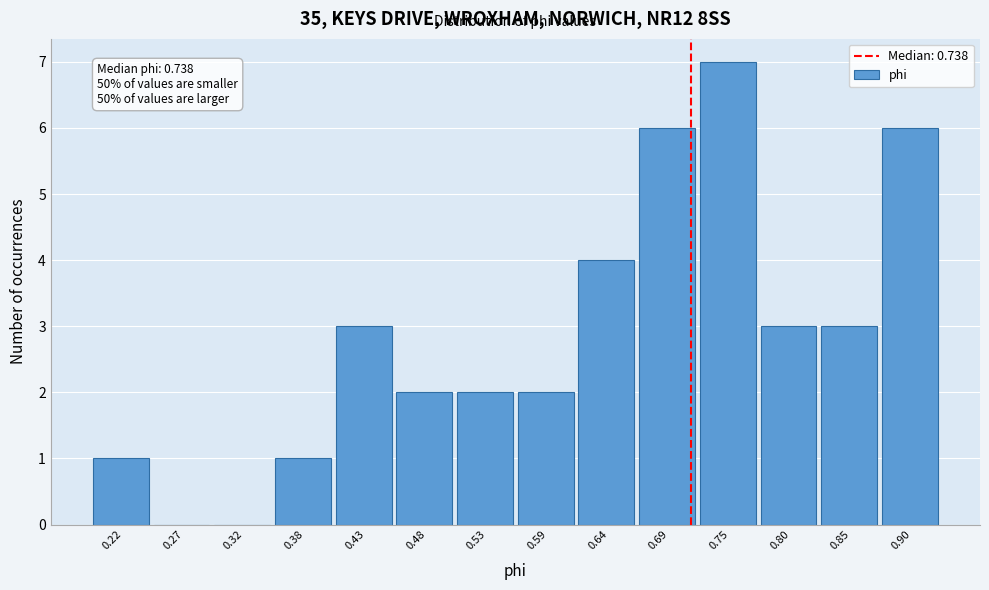

Reading left to right, what are all the values shown in this chart?

0.22=1	0.27=0	0.32=0	0.38=1	0.43=3	0.48=2	0.53=2	0.59=2	0.64=4	0.69=6	0.75=7	0.80=3	0.85=3	0.90=6